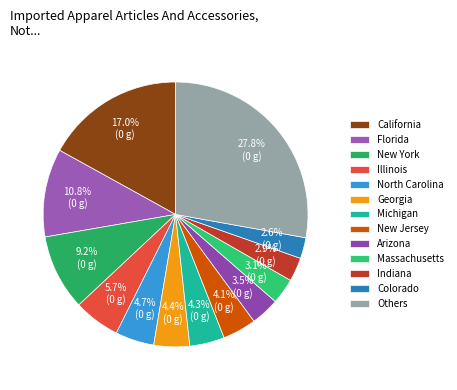

Which slice is the largest?

Others